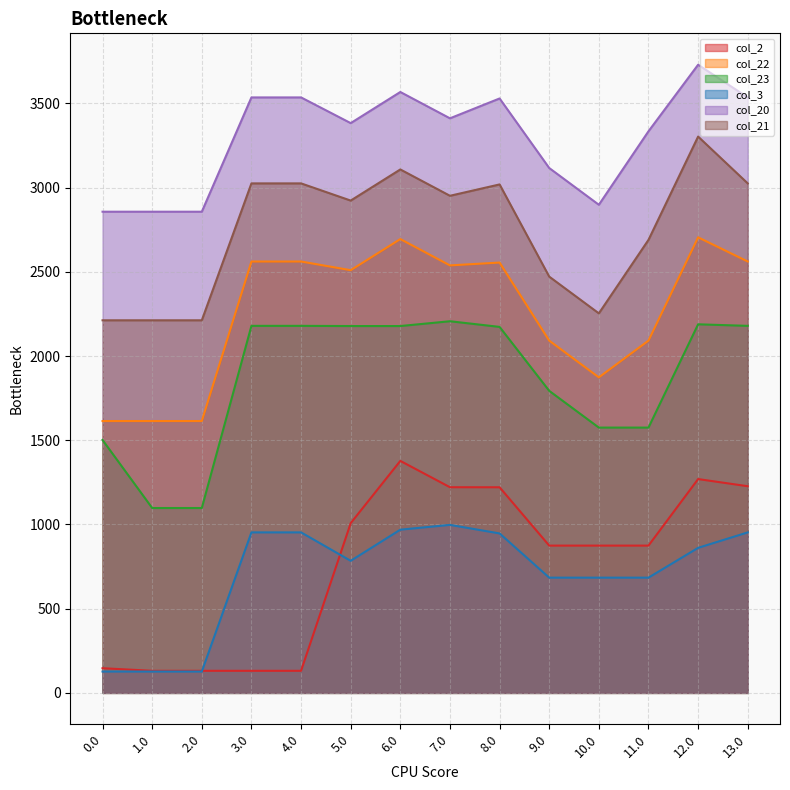

Between 5.0 and 8.0, which series saw the biggest shift?

col_2